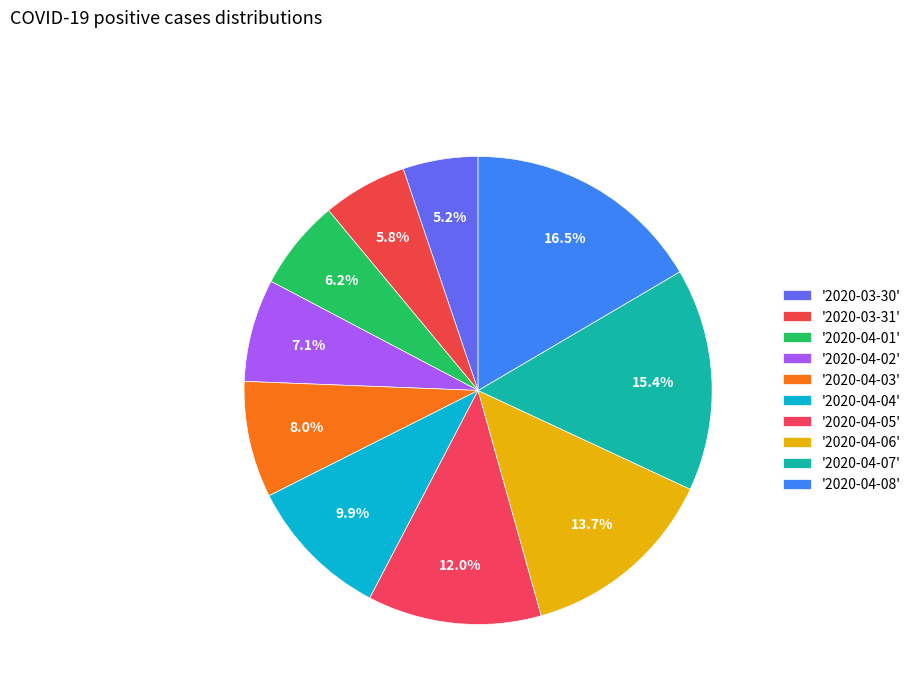

How many segments does this pie chart have?

10